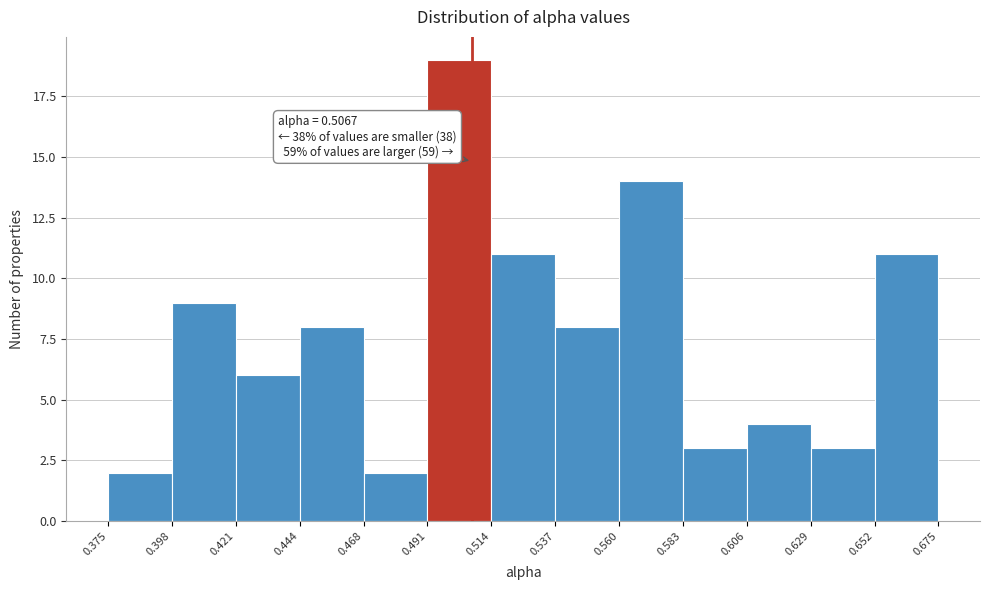

Which range on the x-axis has the tallest bar?

0.491 to 0.514